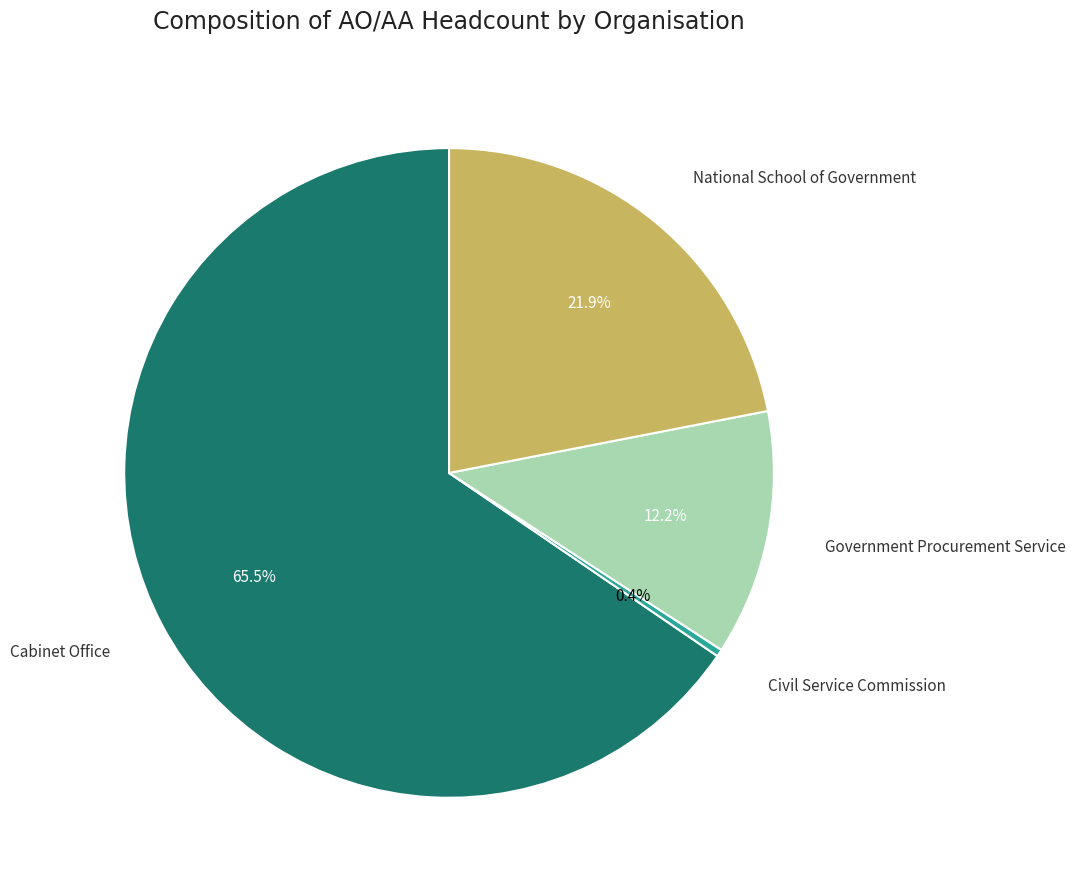

Is there a majority slice in this chart?

Yes